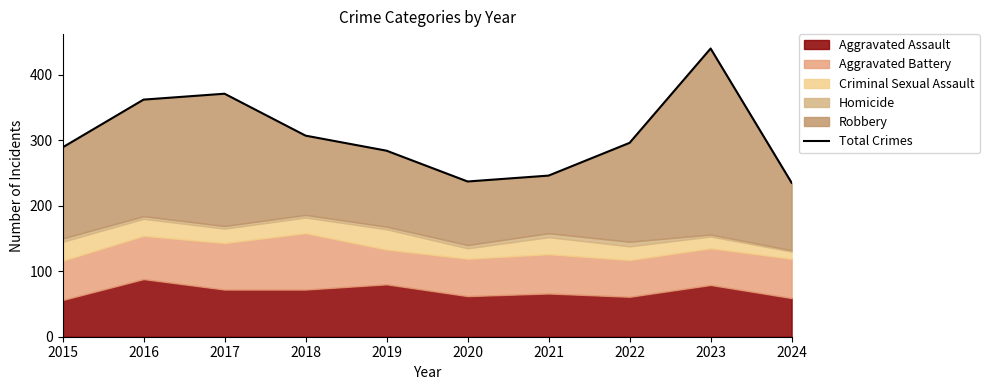

What is the ratio of the value at 2022 to the value at 2015?

1.0